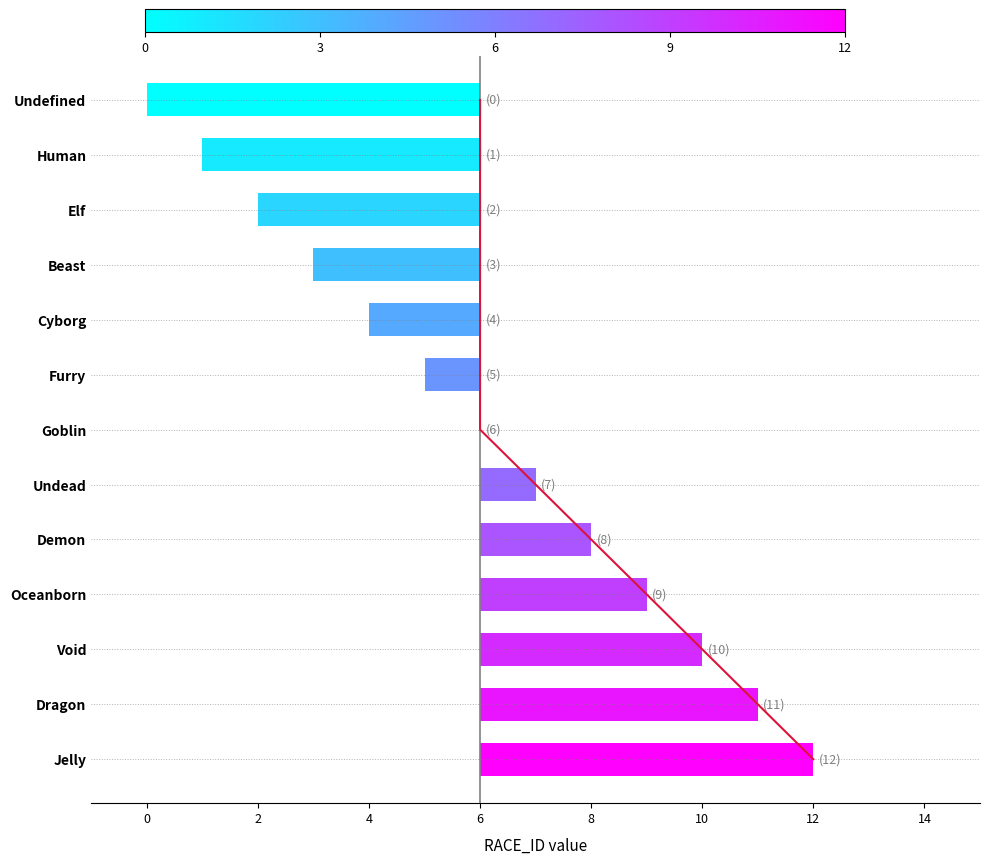

Are the bars horizontal?

Yes